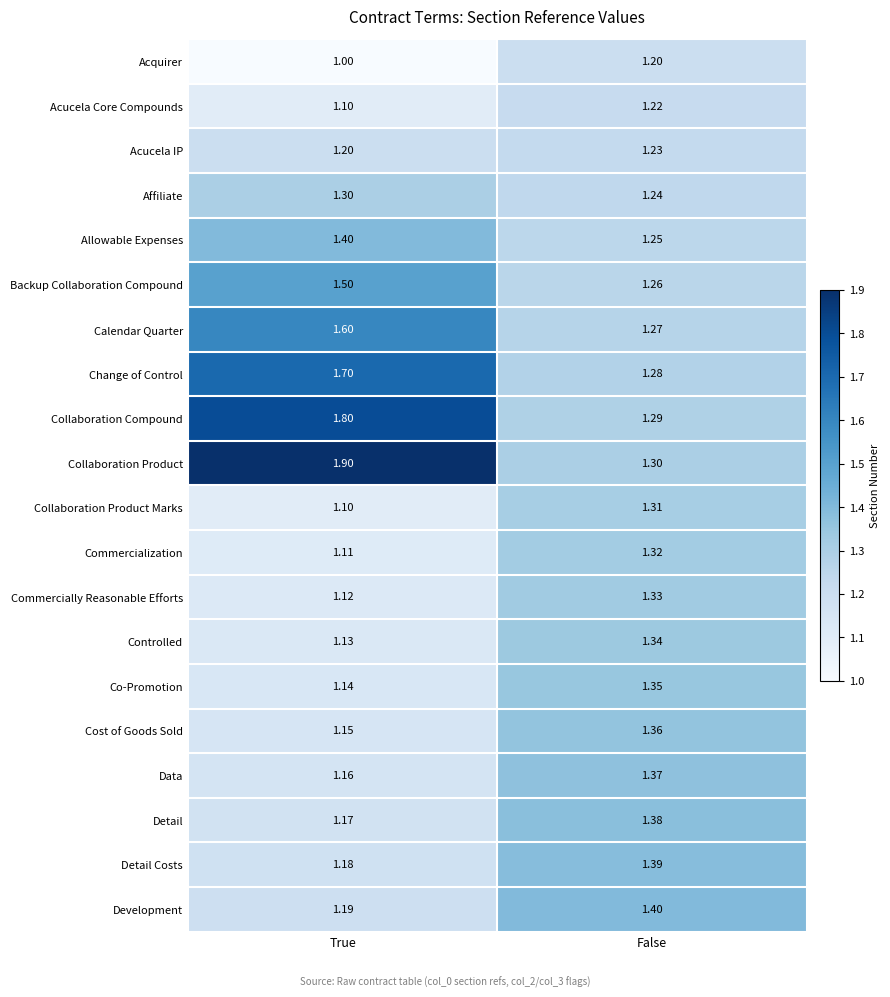

Which series has the largest total across all categories?

Collaboration Product